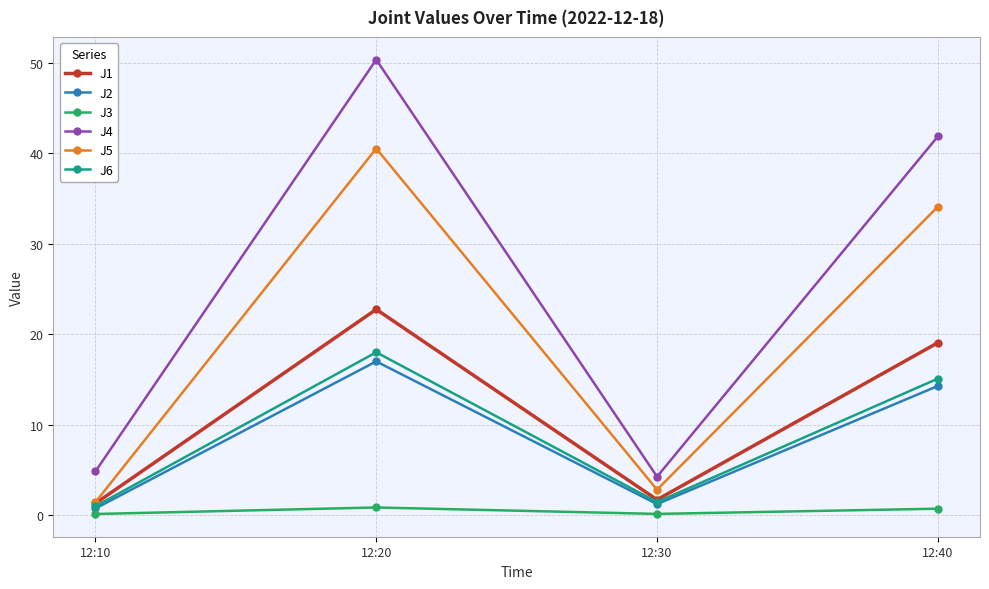

True or false: J3 has more than 1 interior local peaks.

False